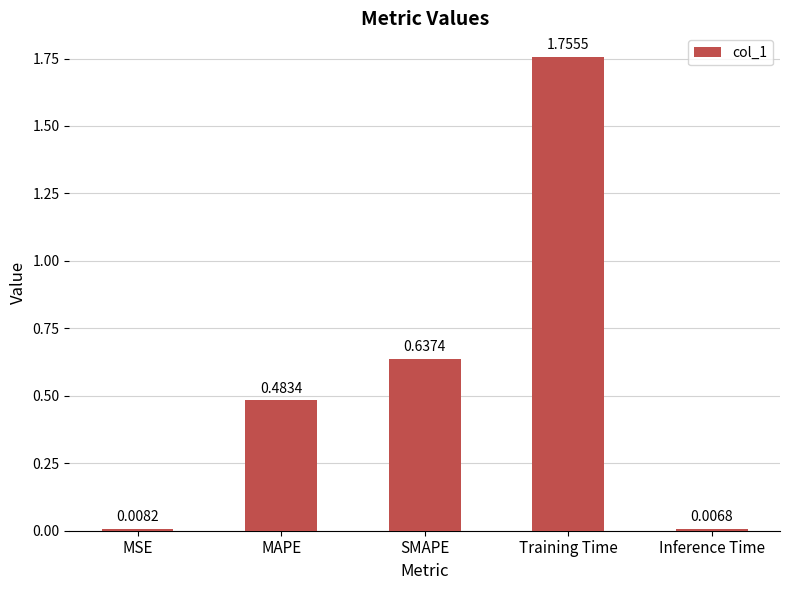

At which category does the chart reach its peak across all series?

Training Time